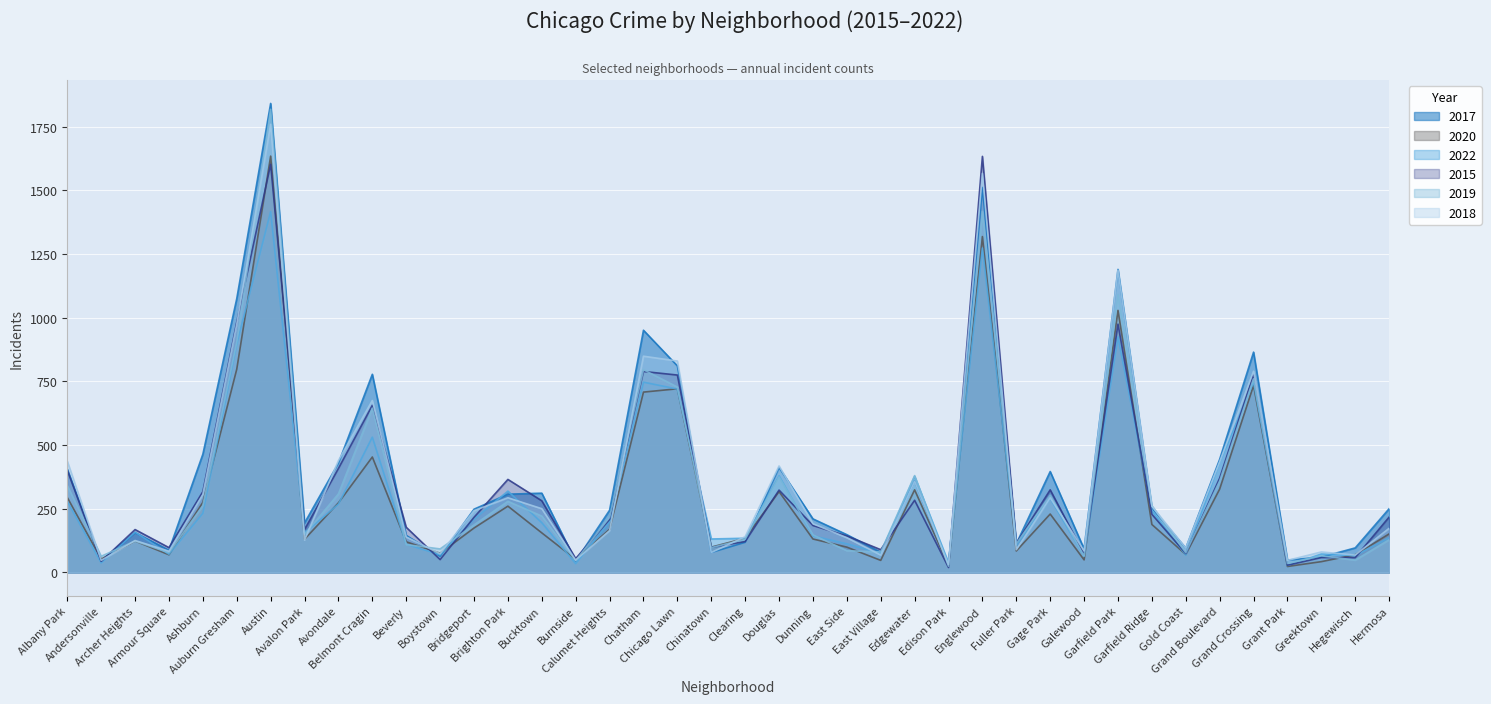

Where do 2018 and 2020 first cross each other?

Albany Park and Andersonville